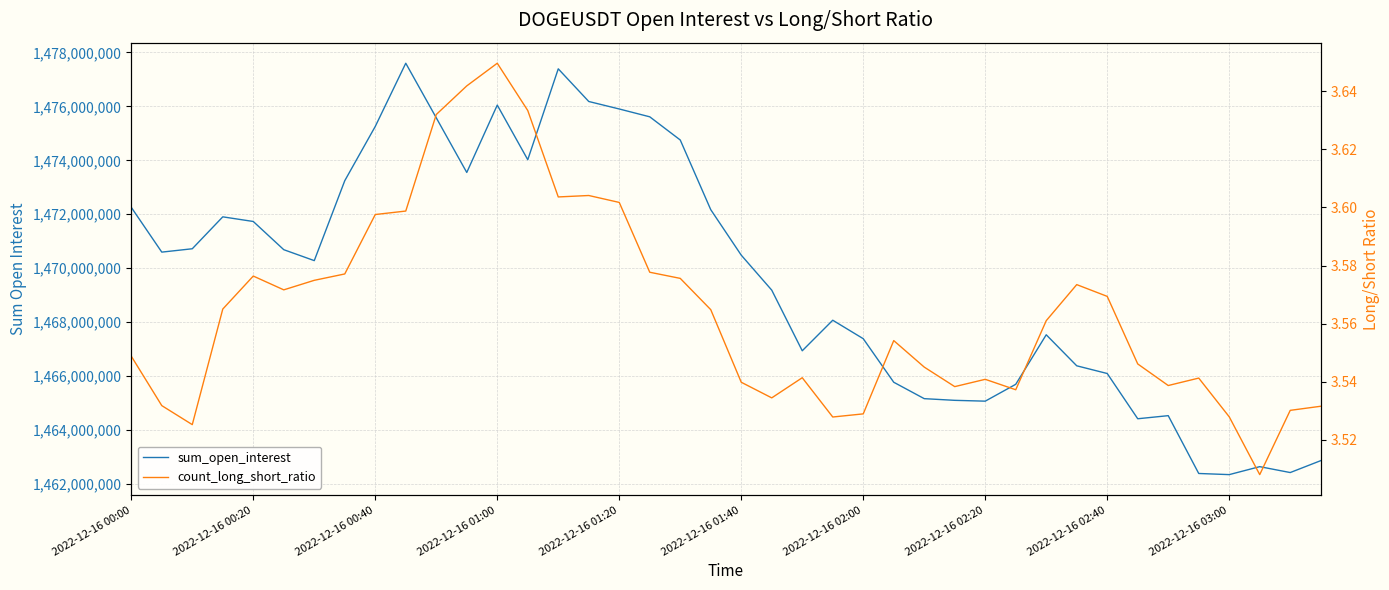

True or false: sum_open_interest and count_long_short_ratio cross at least once.

False